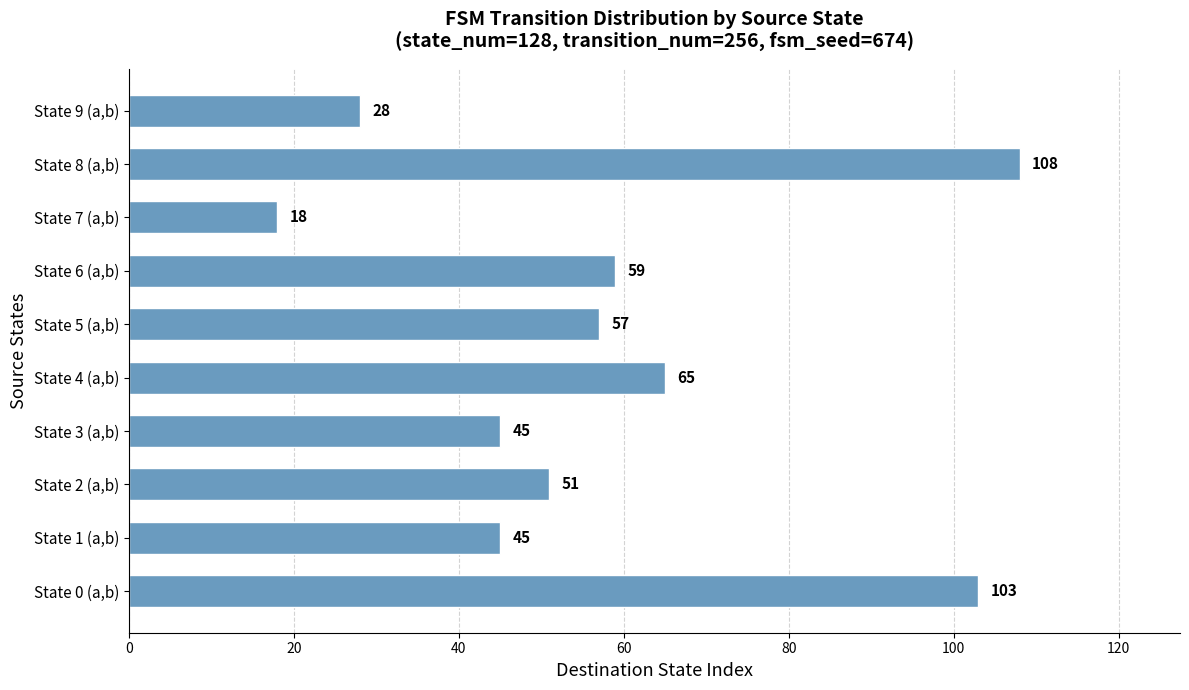

What is the sum of all values?

579